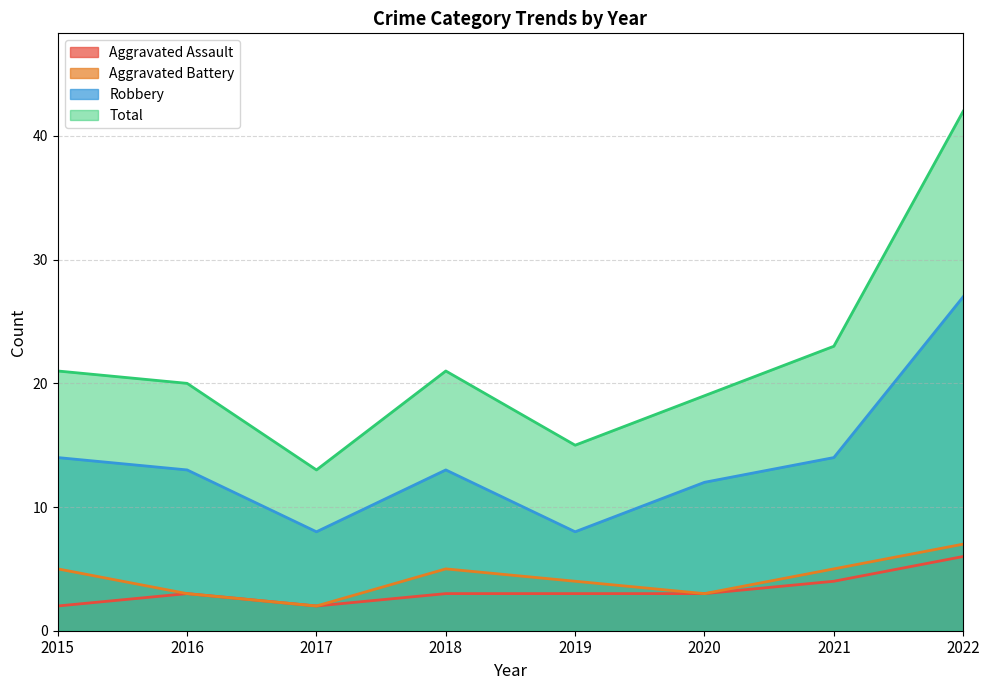

The value of Total at 2020 is 11. True or false?

False